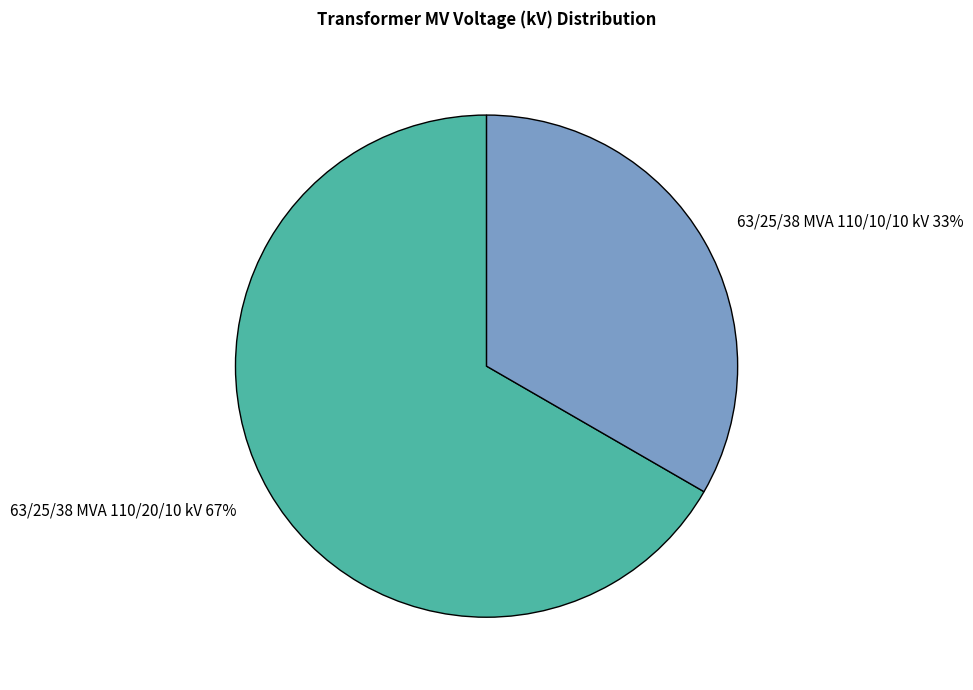

Which slice is the smallest?

63/25/38 MVA 110/10/10 kV